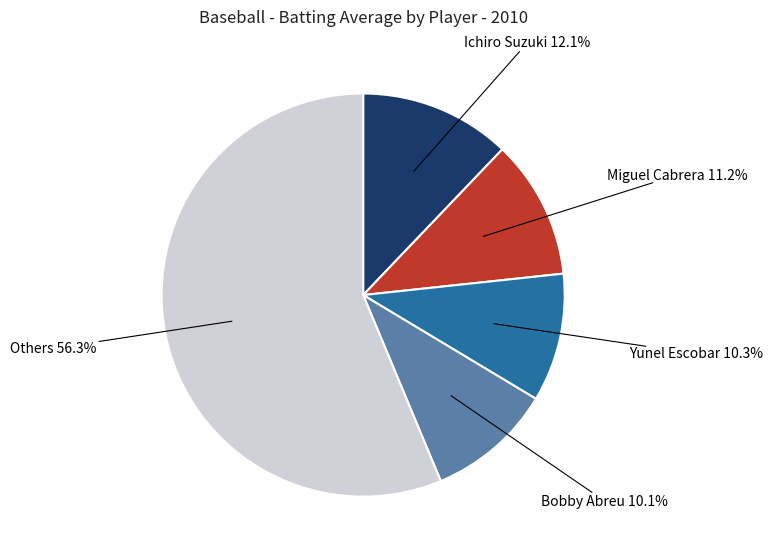

Does any single category account for the majority?

Yes